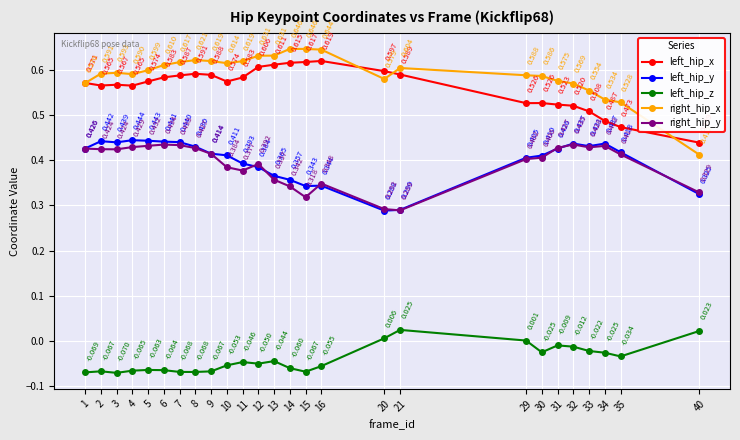

Which series has the largest range (max minus min)?

right_hip_x